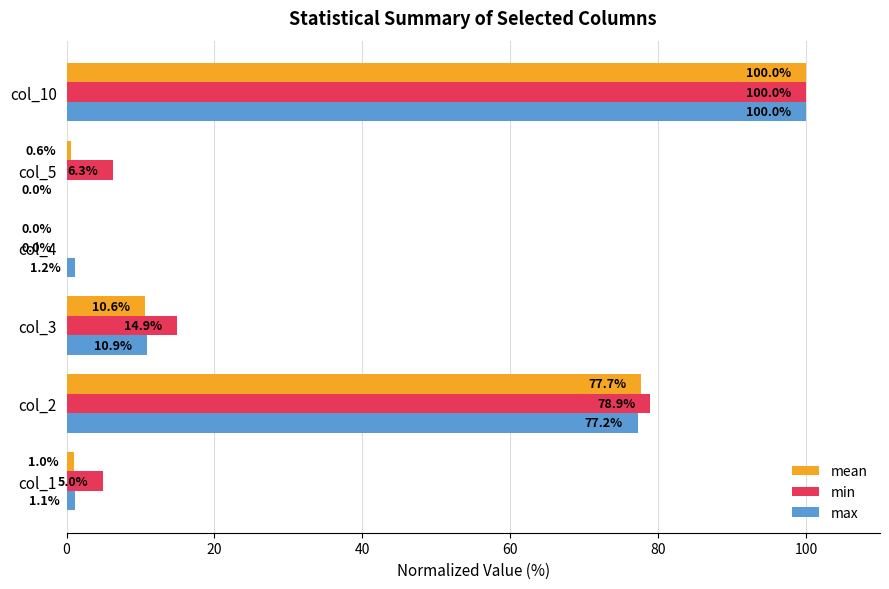

How many categories are shown in the chart?

6